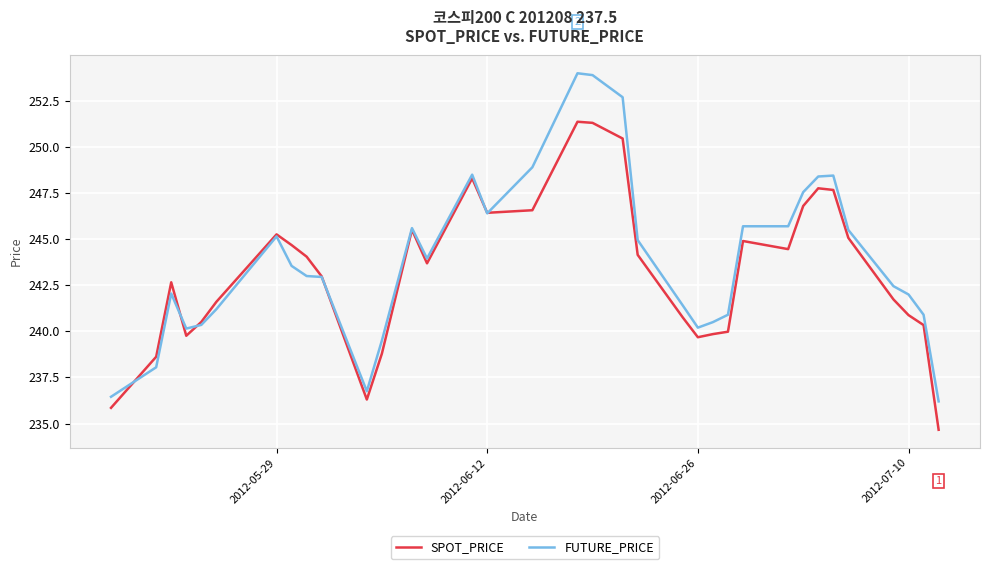

Does the chart have visible grid lines?

Yes